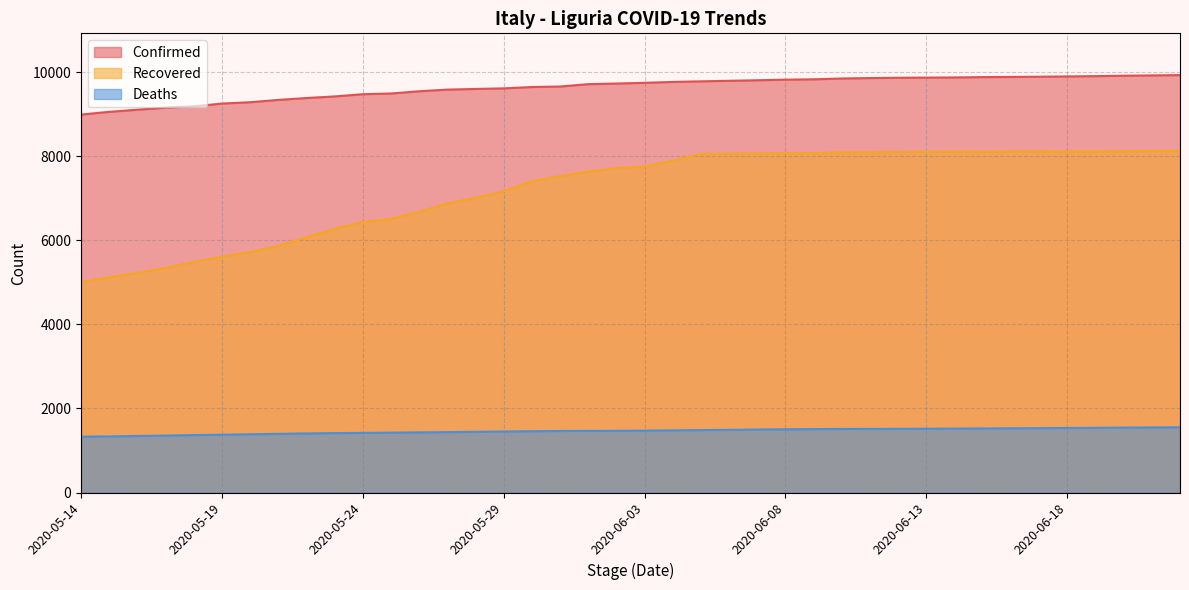

Where does the Deaths series first go above 1473?

2020-06-04